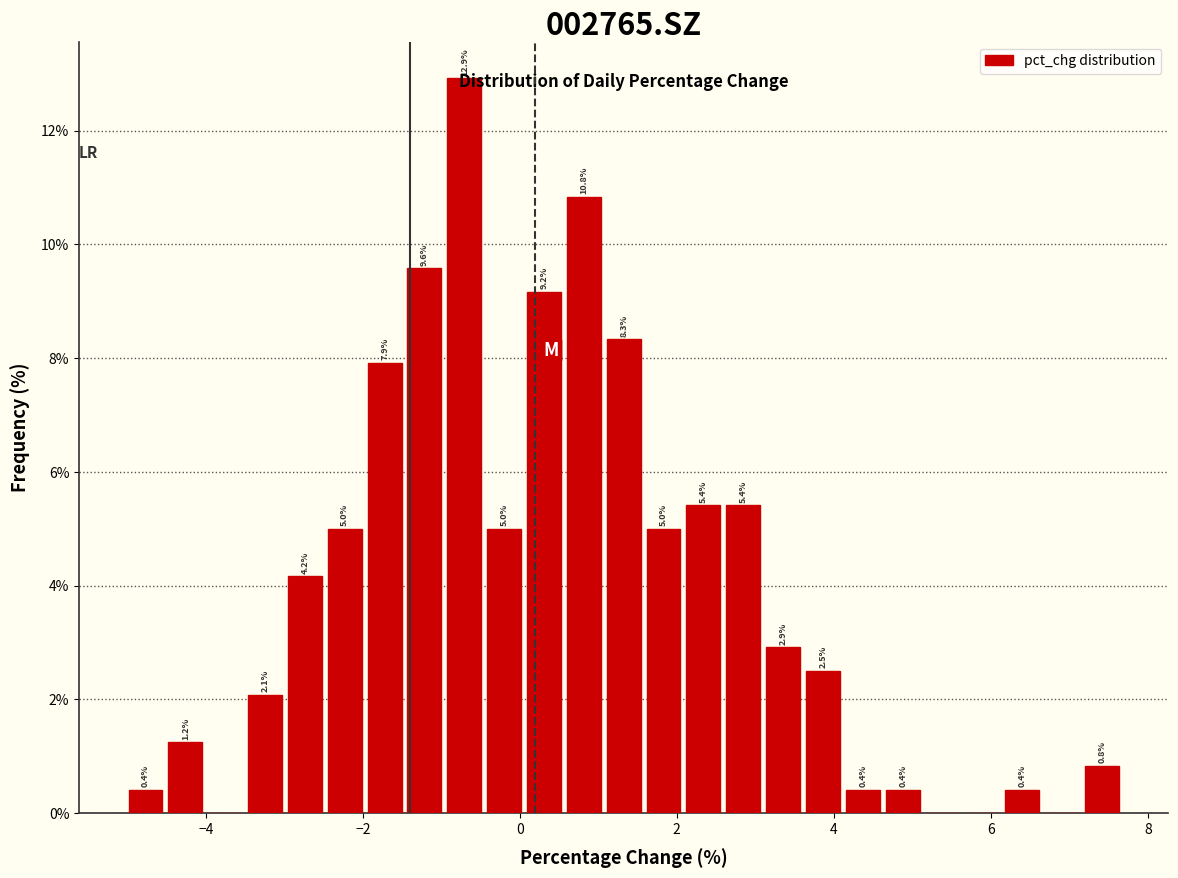

Around what value on the x-axis is the tallest bar? Give the approximate position of its centre, as read against the axis.

-0.8